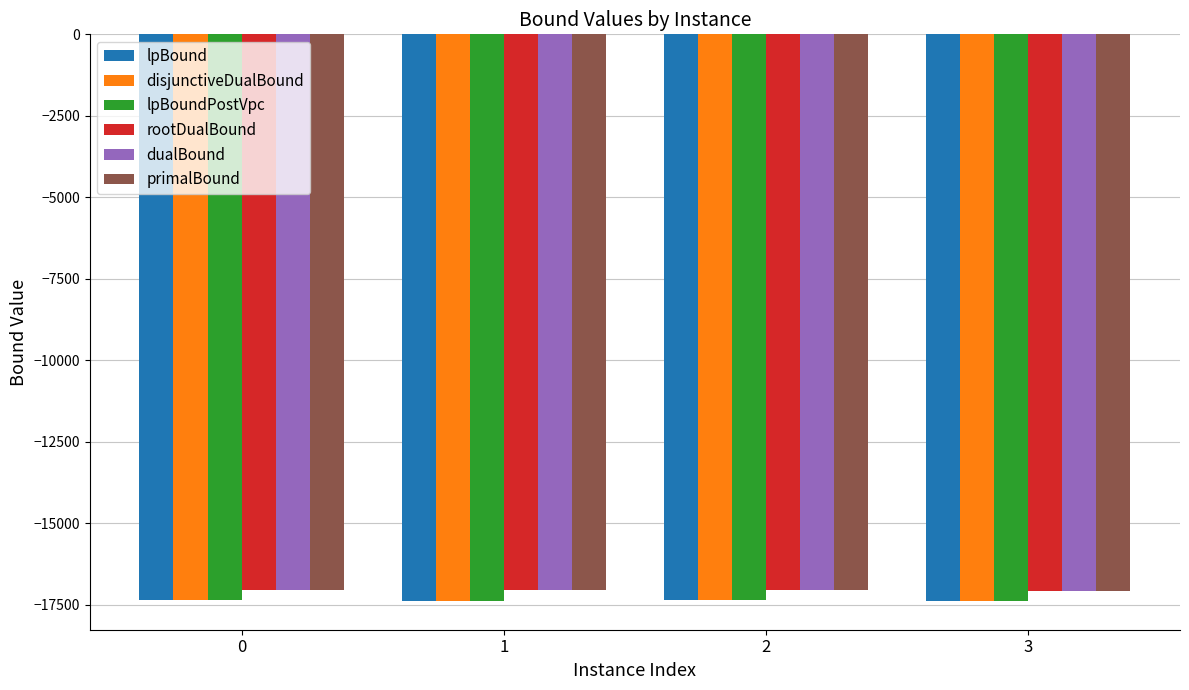

How many primalBound values are between -17052 and -17041?

3